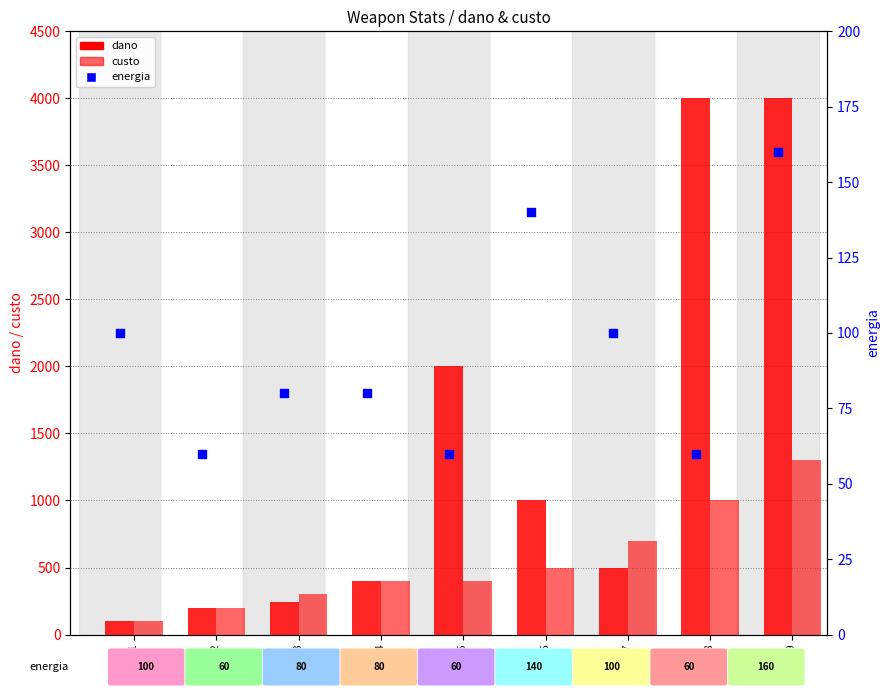

Which series reaches the maximum Y coordinate?

dano